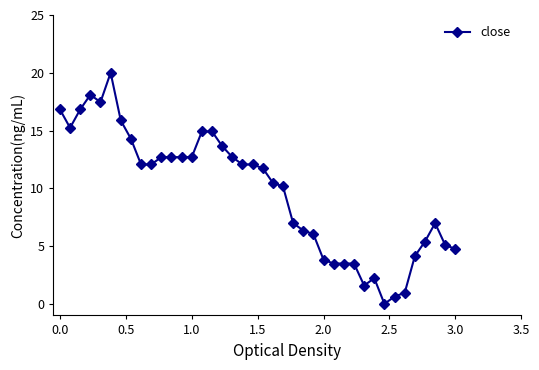

What is the difference between the maximum and minimum values?

20.0